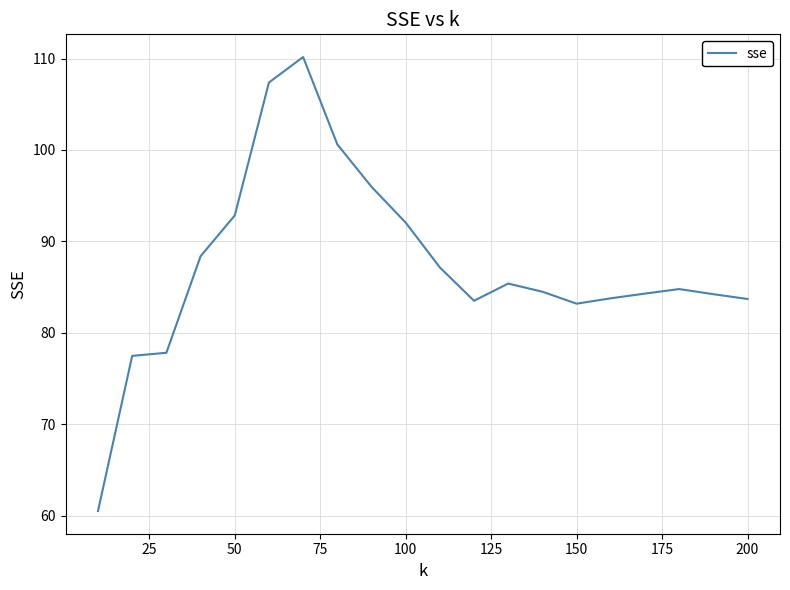

What is the difference between the maximum and minimum values?

49.7